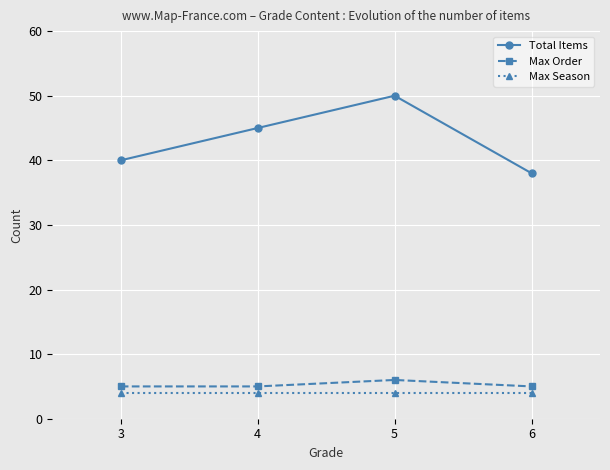

True or false: Total Items and Max Season cross at least once.

False